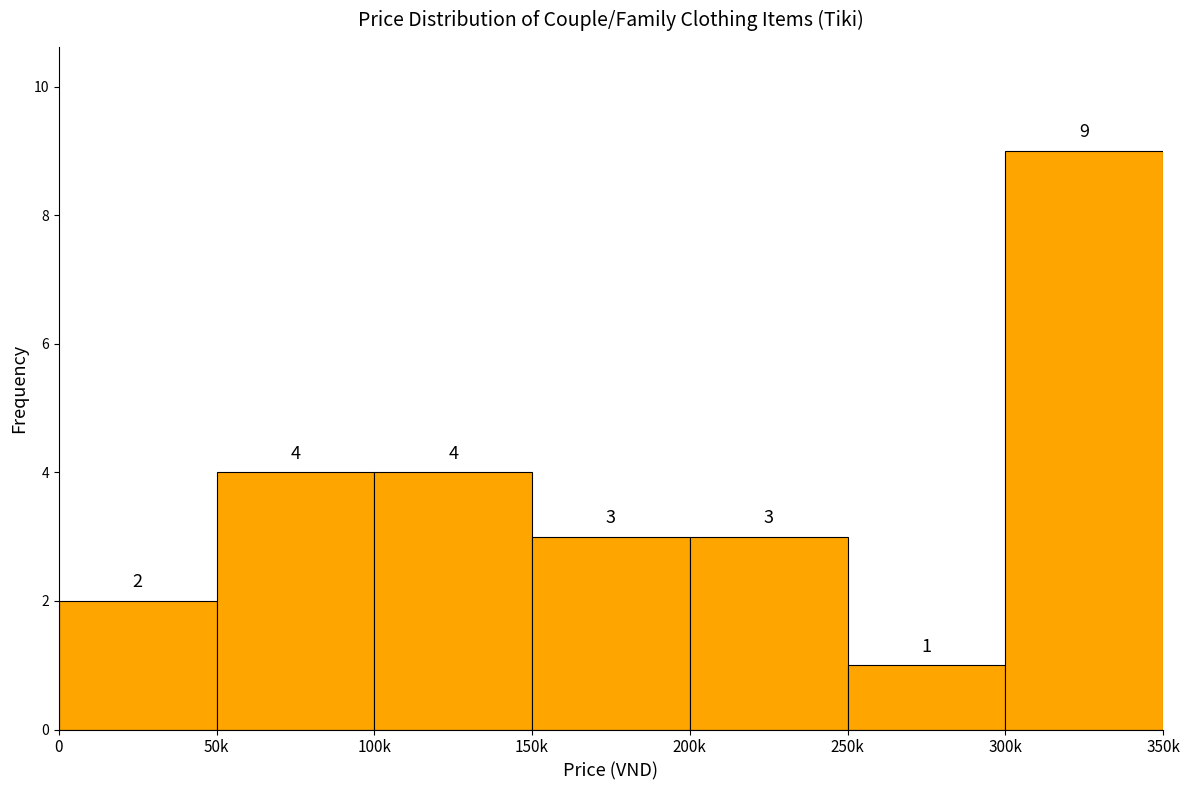

Reading left to right, extract all data points from this chart.

0=2	50k=4	100k=4	150k=3	200k=3	250k=1	300k=9